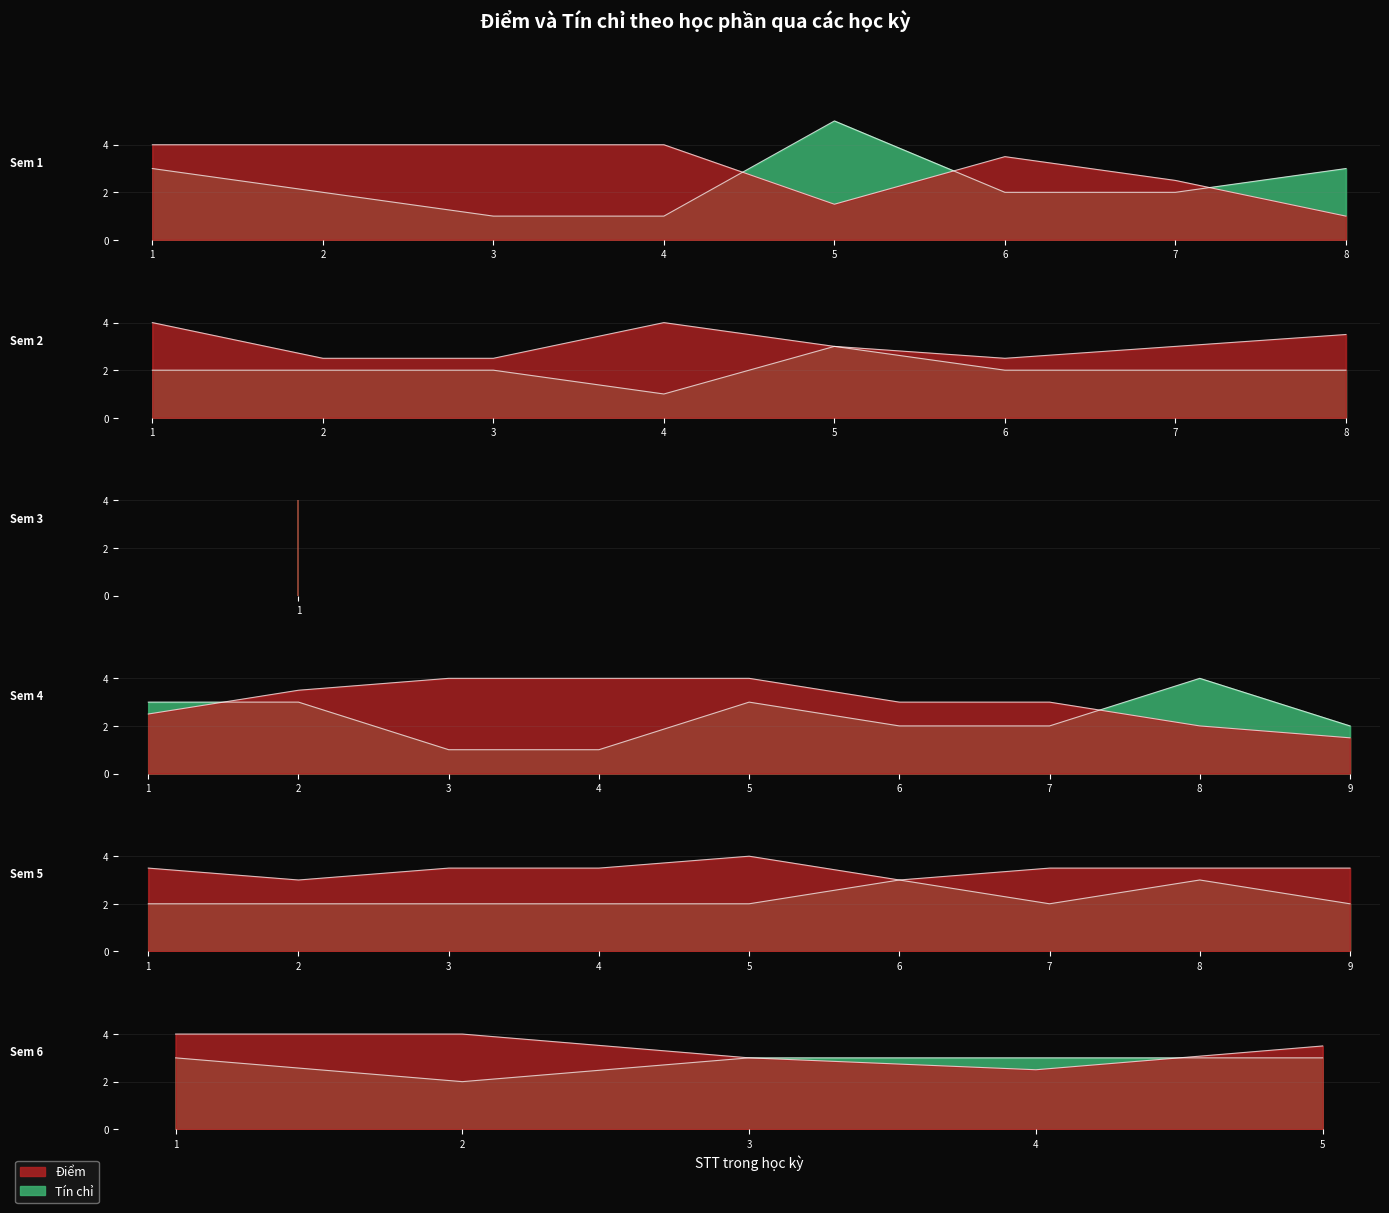

What is the total value across all series at 2?

6.0